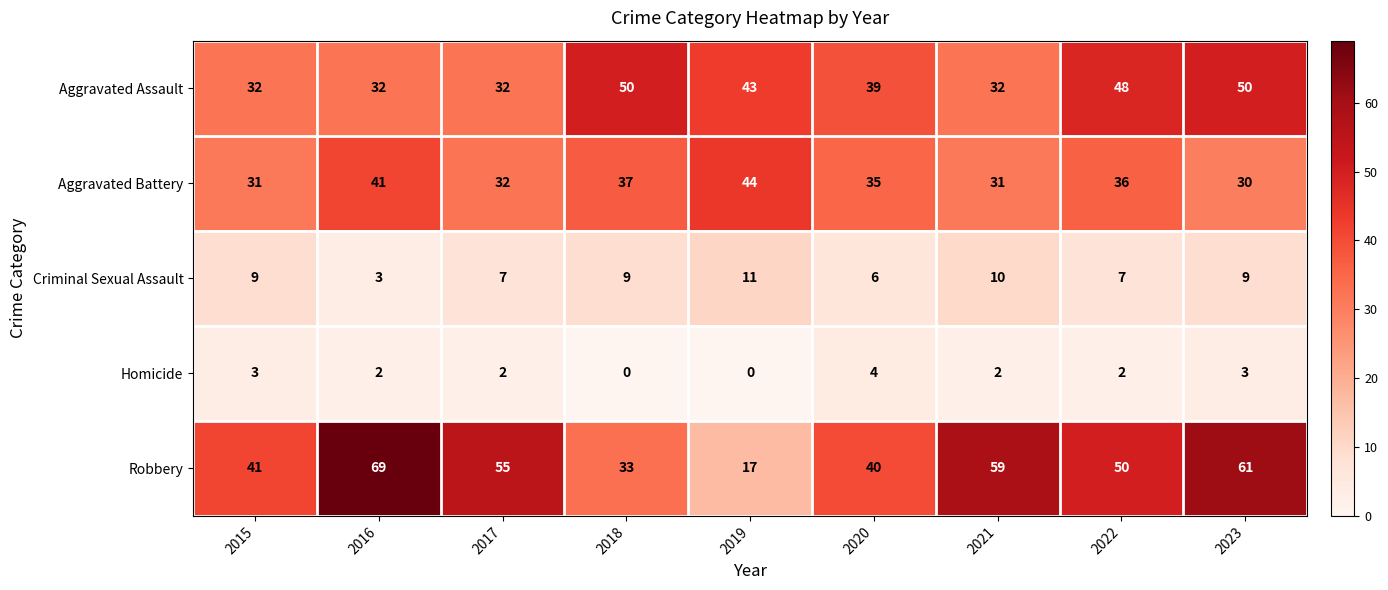

How many data points does each series have?

9